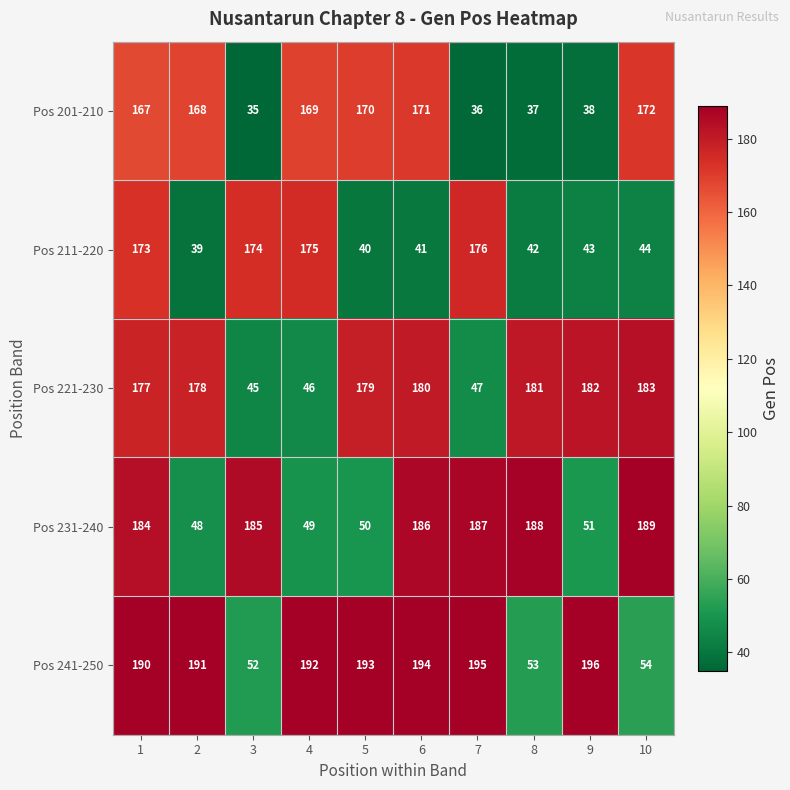

What is the highest value of the Pos 221-230 series?

183